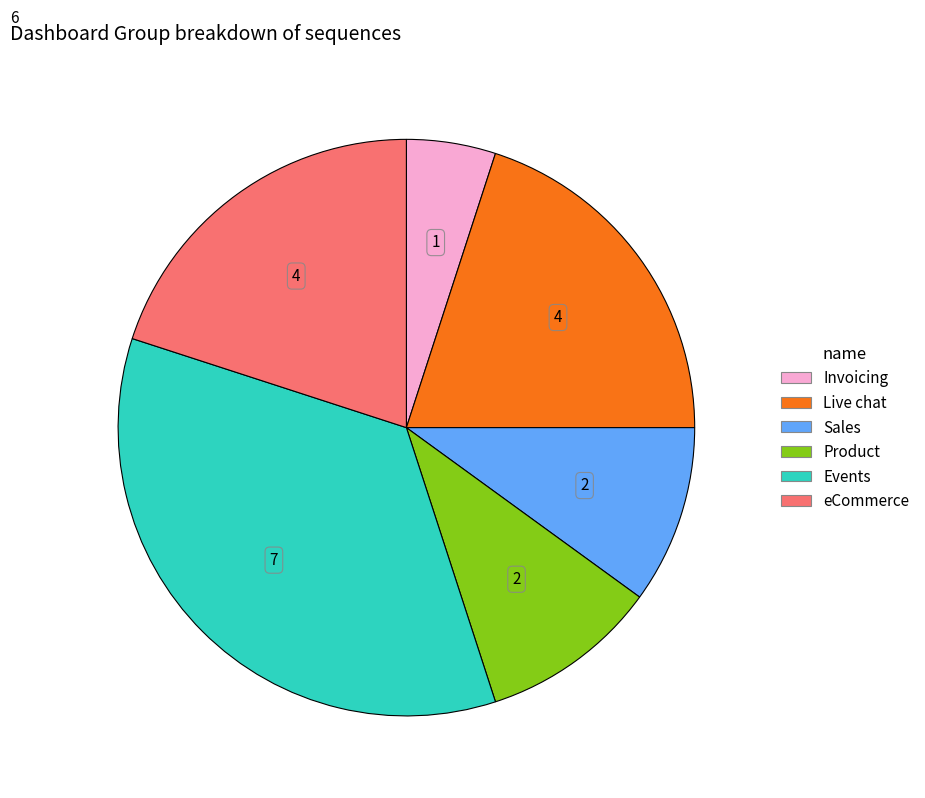

Do eCommerce and Events together represent more than half of the pie?

Yes